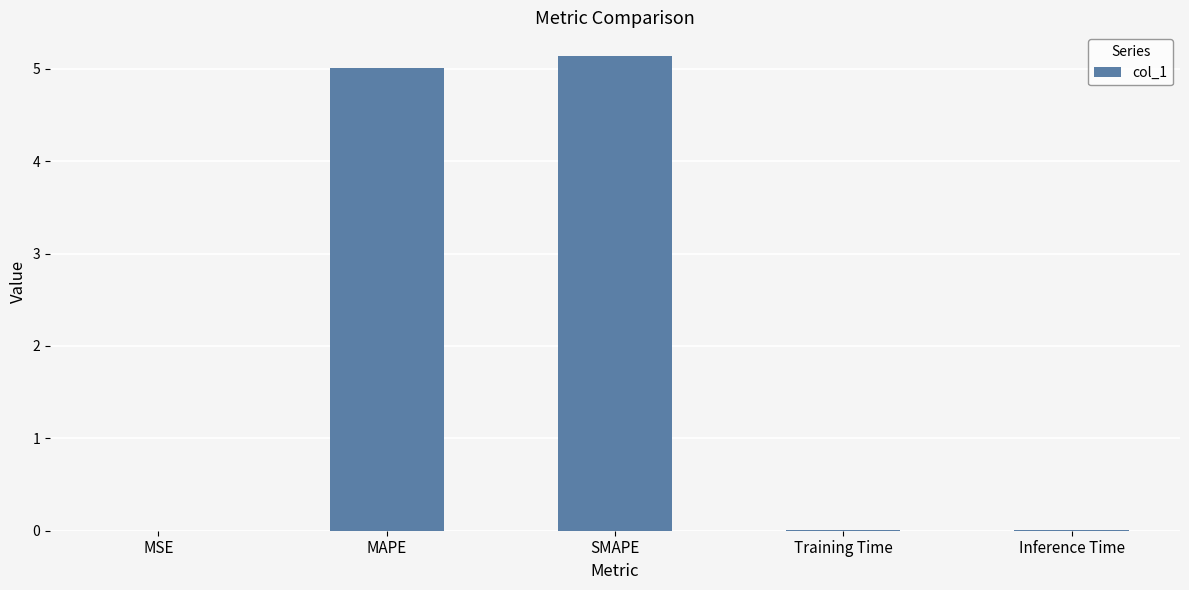

What is the maximum value shown in the chart?

5.1